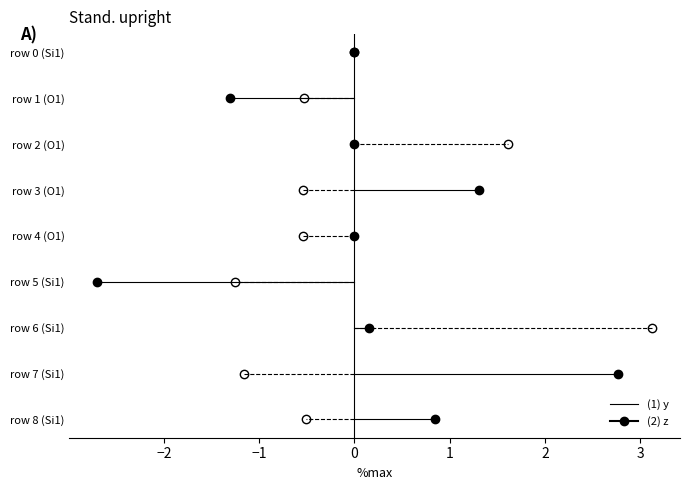

At which category is the sum across all series the highest?

6